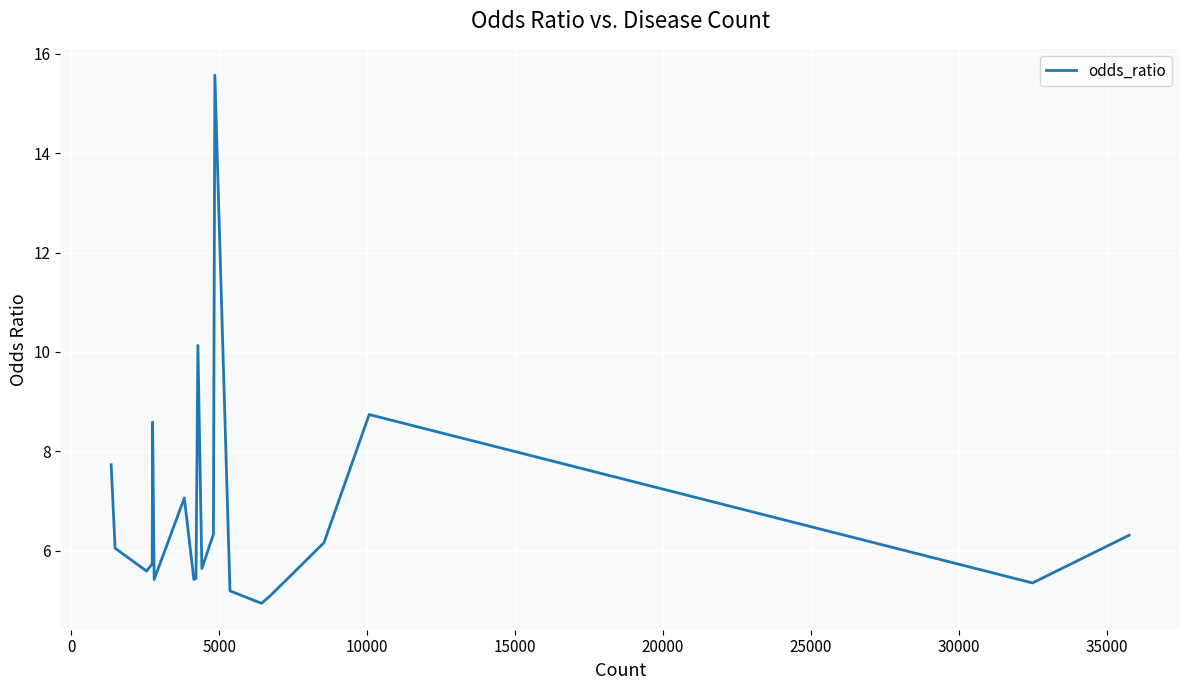

How many interior local valleys (lower than both neighbors) does the data have?

6